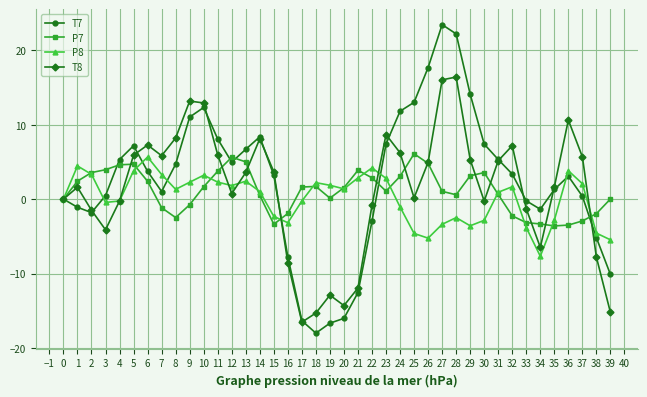

Is the value of P7 at 14 greater than the value of P8 at 33?

Yes